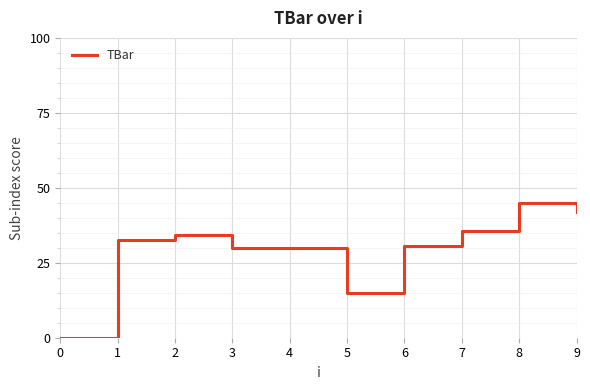

Where is the first local maximum?

2